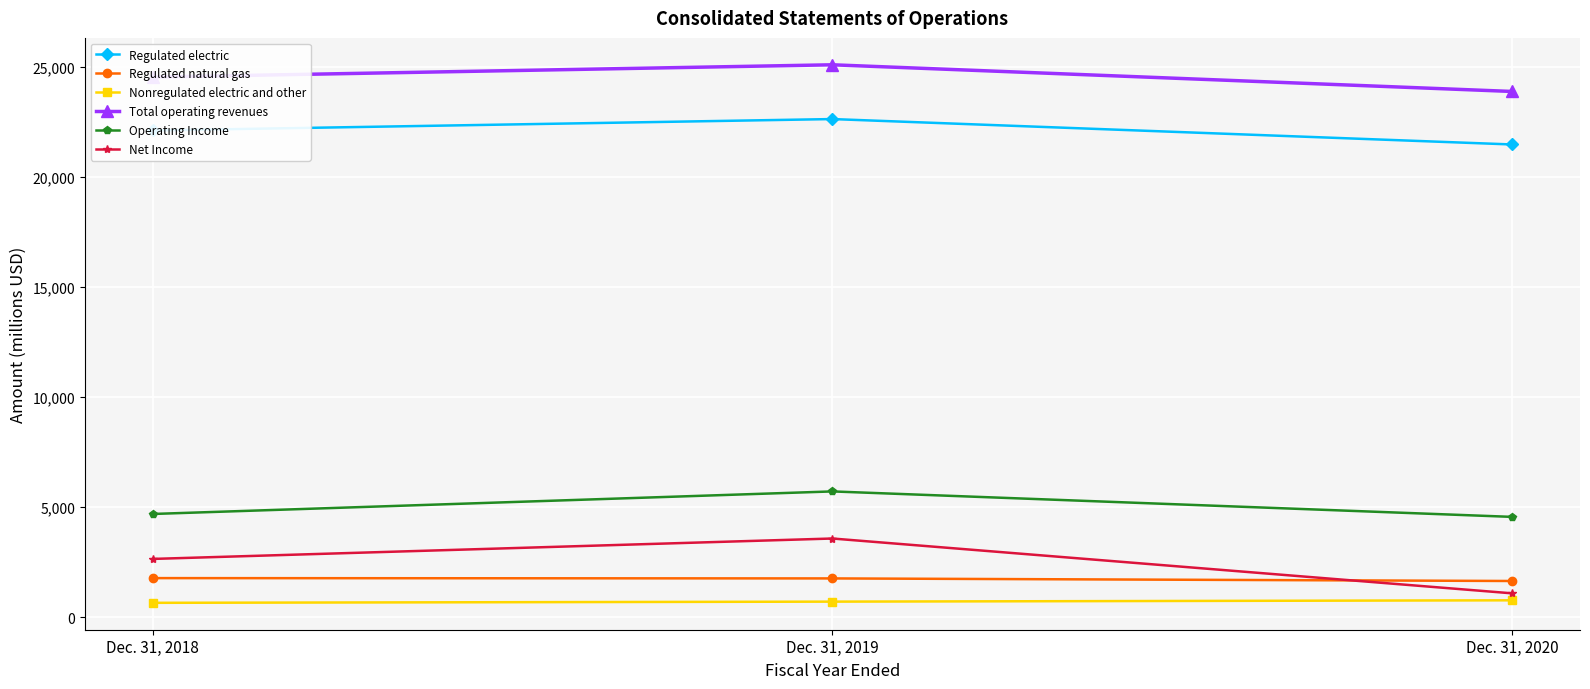

What is the difference between the second highest and minimum values in the Regulated electric series?

636